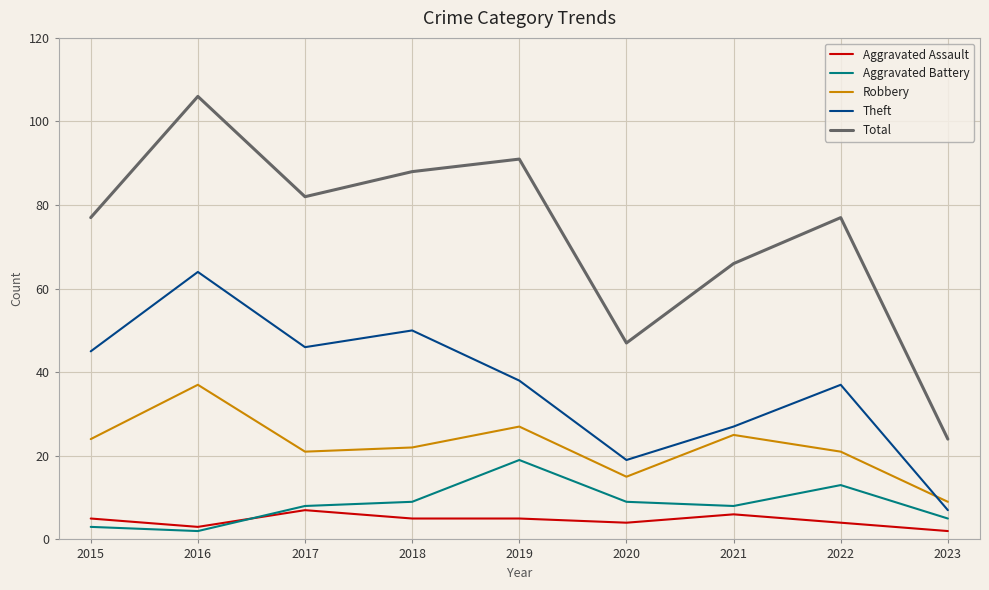

How many interior local peaks does the Aggravated Battery series have?

2